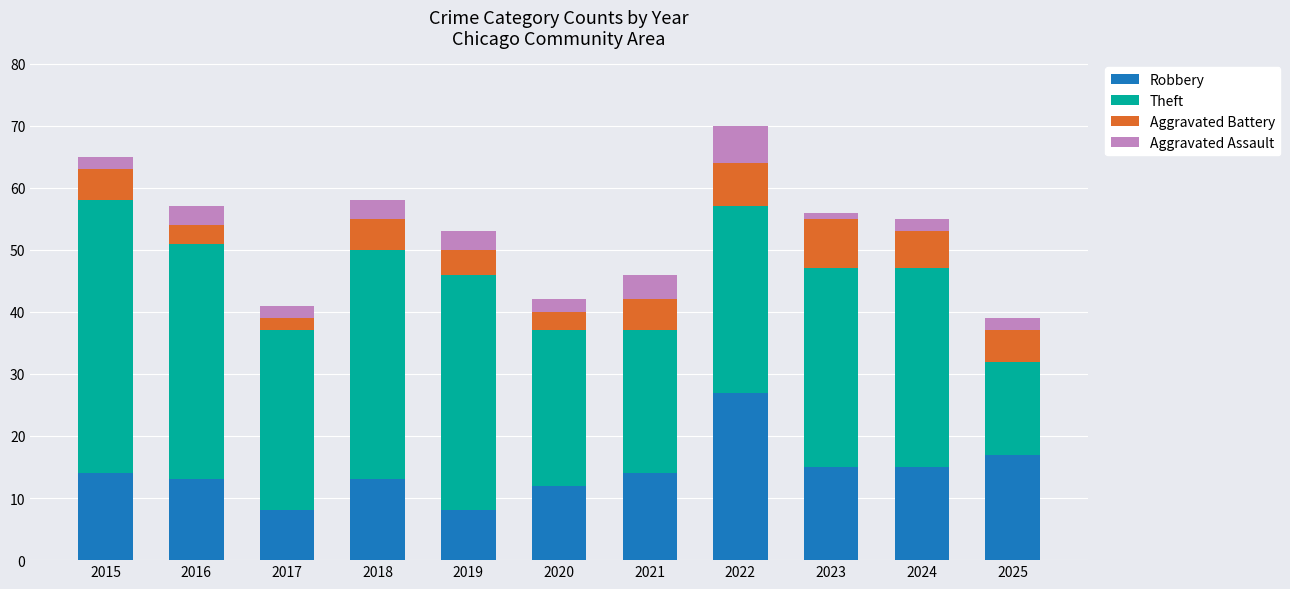

What is the highest value of the Robbery series?

27